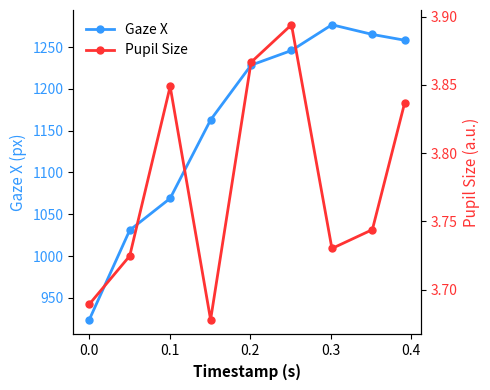

What are all the series names shown in the legend?

Gaze X, Pupil Size